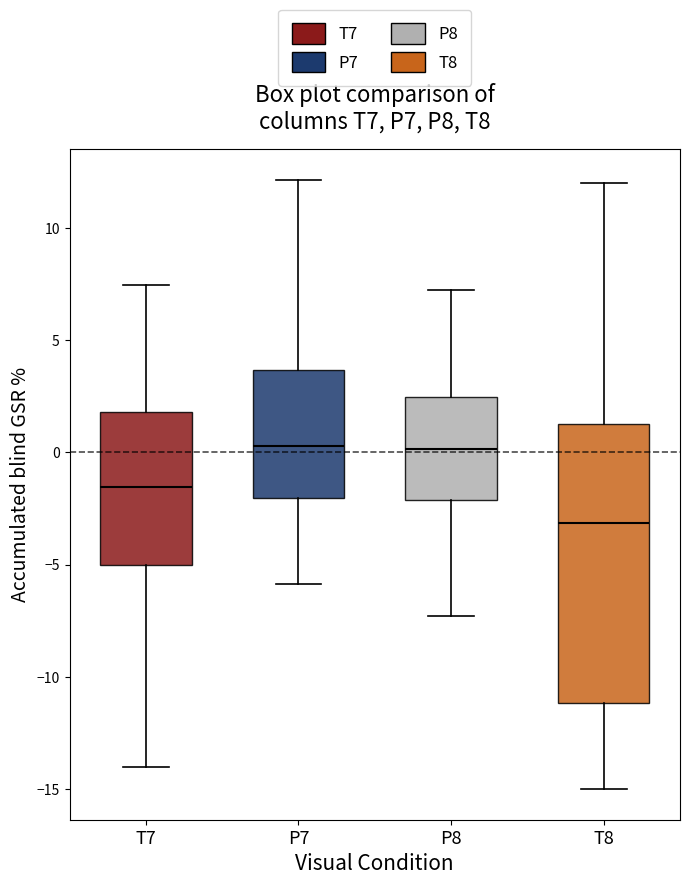

Where is the lower edge of the box for T7 on the y-axis? The values are not printed on the chart, so give them approximately, as read against the axis.

-5.0